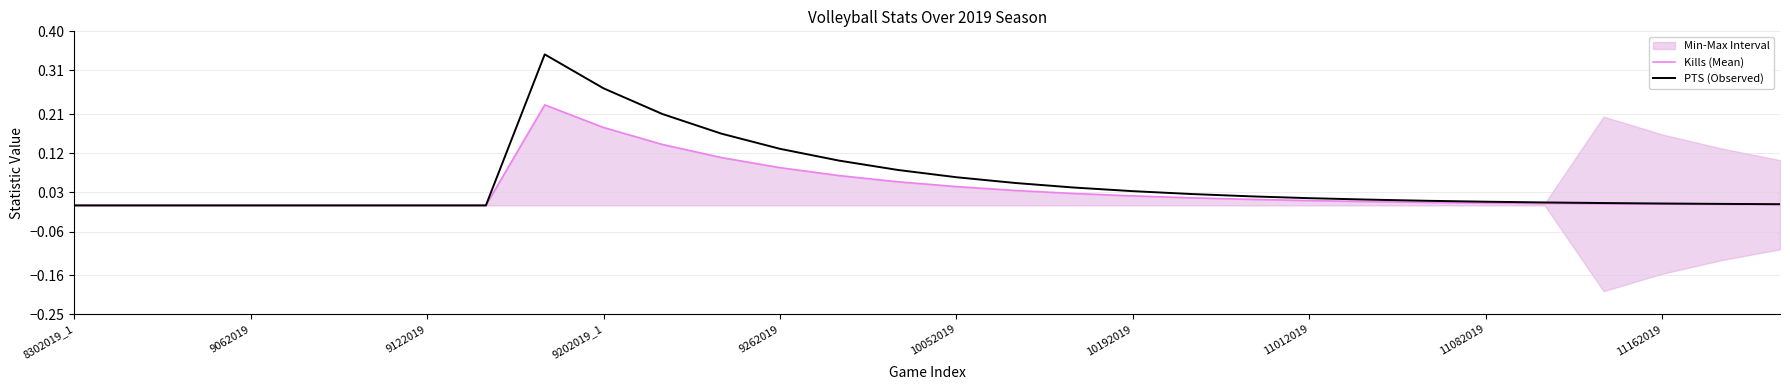

What is the highest value of the Kills (Mean) series?

0.2